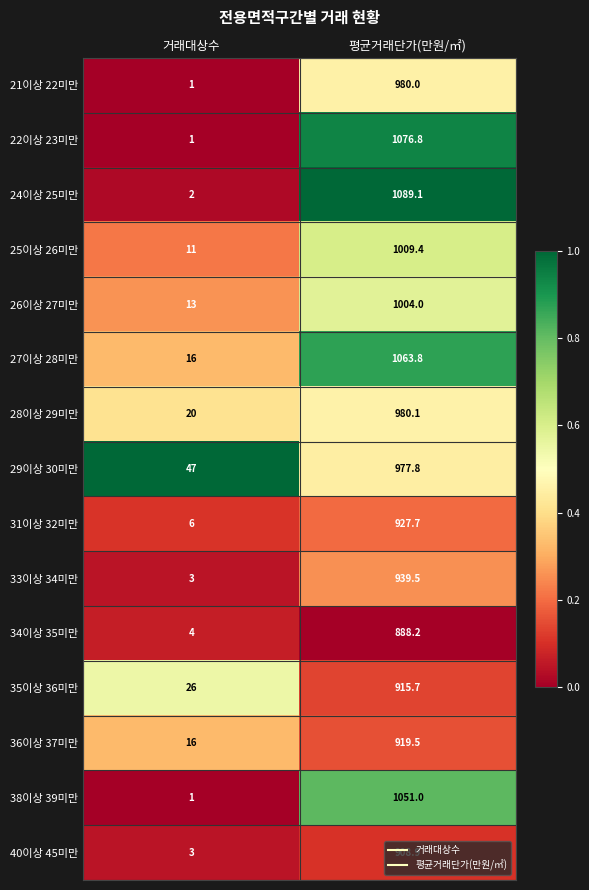

Count the number of data series in this chart.

15